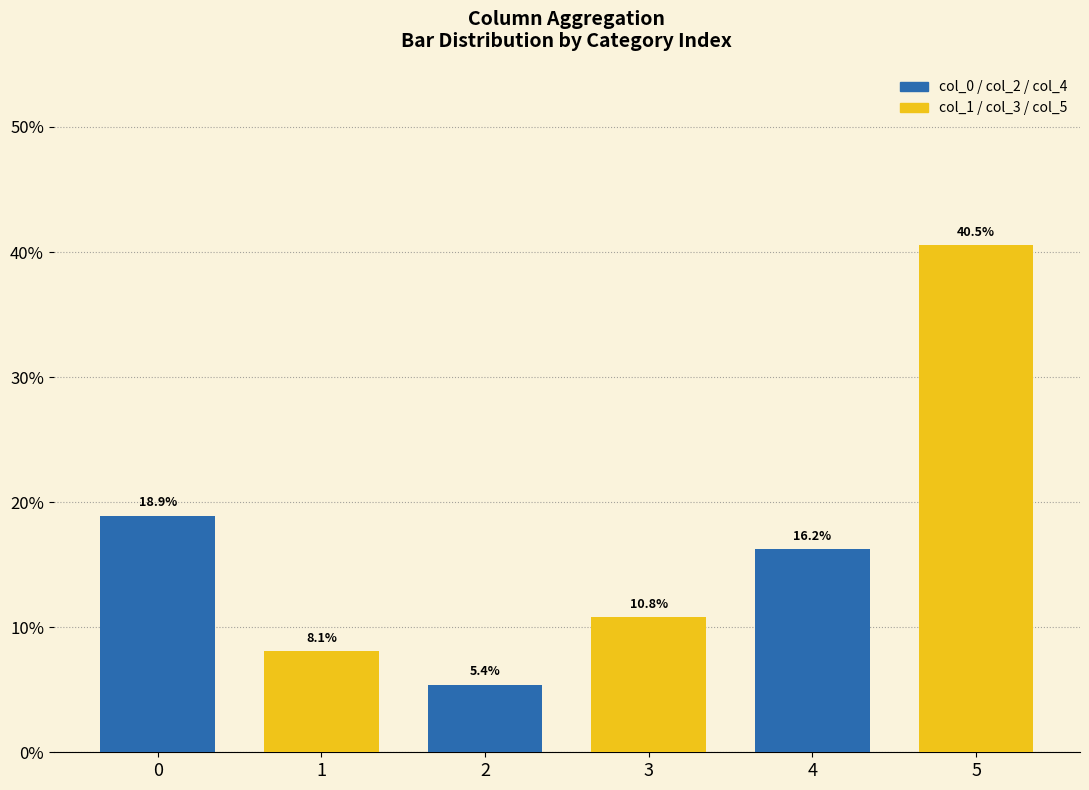

What is the sum of the values at 1 and 0?

27.0